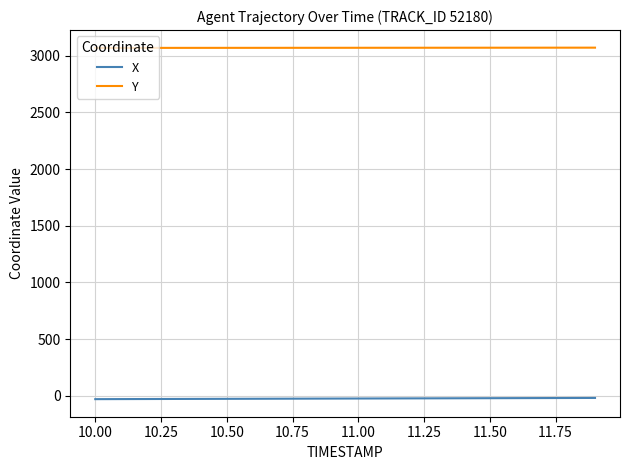

Which series has the largest total across all categories?

Y